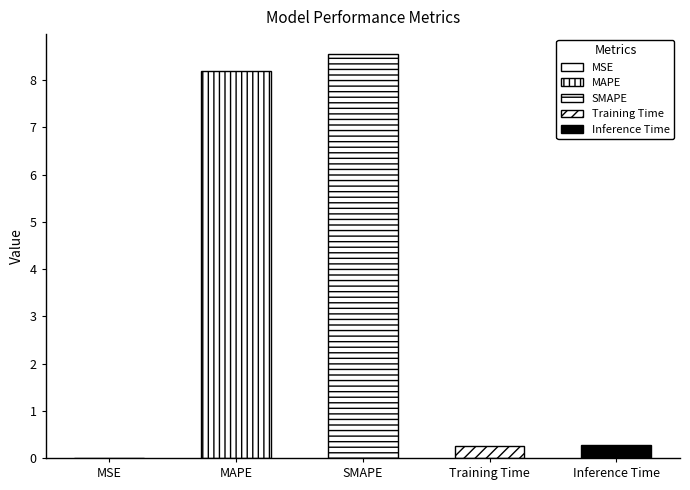

What is the change in value from MSE to MAPE?

+8.2